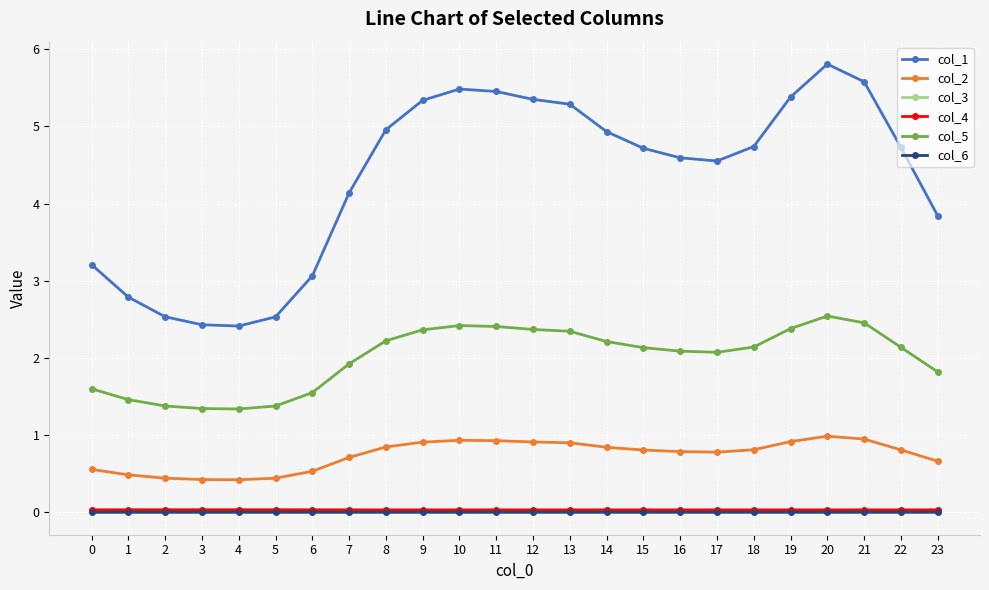

True or false: col_2 and col_5 intersect in this chart.

False